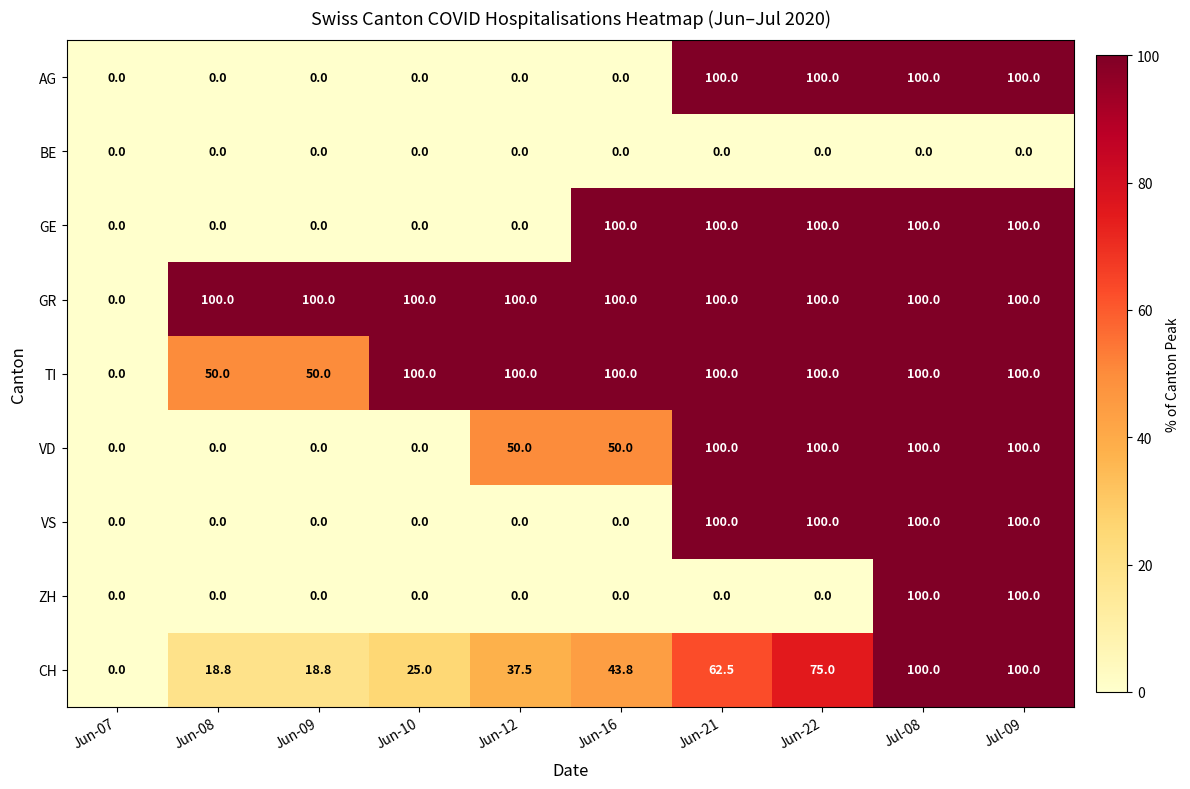

True or false: GR has a value of 0.0 at Jun-07.

True